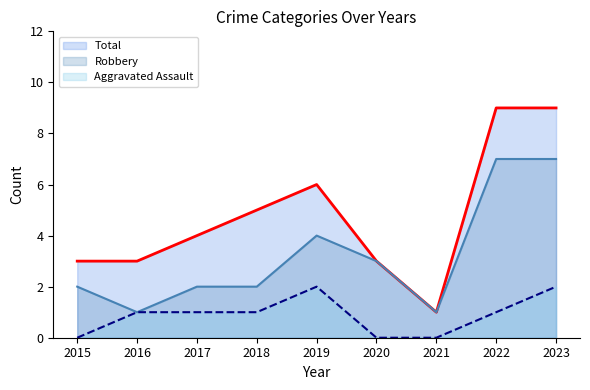

Where is the first local minimum for Total?

2021